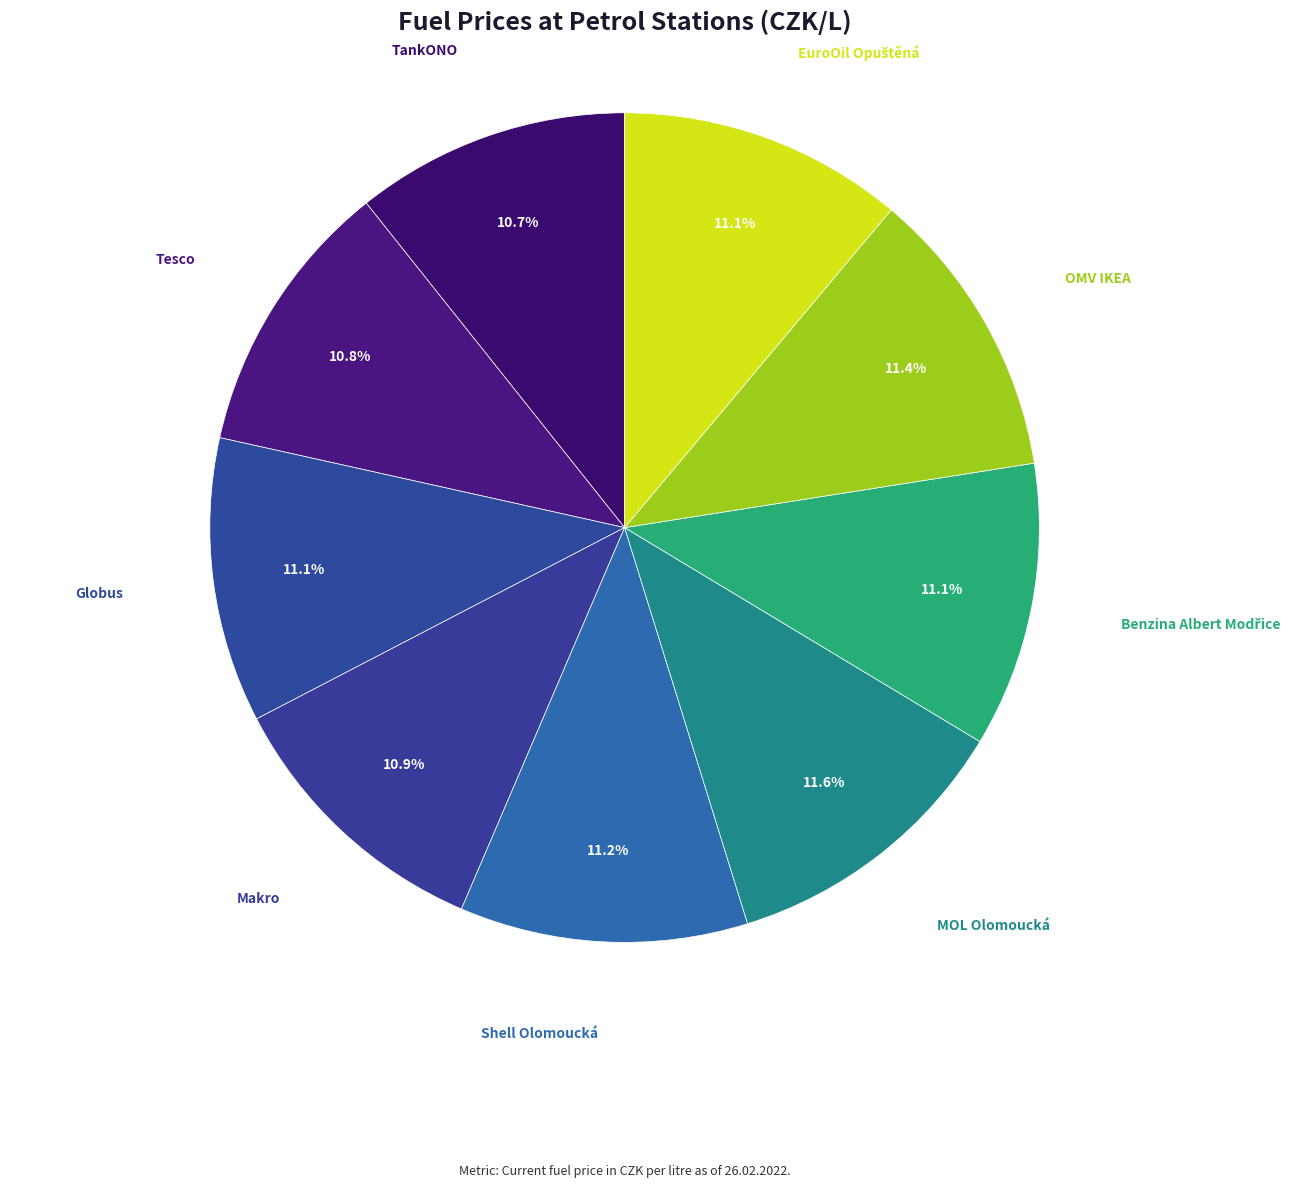

Approximately how many times larger is the value at MOL Olomoucká compared to OMV IKEA?

1.0